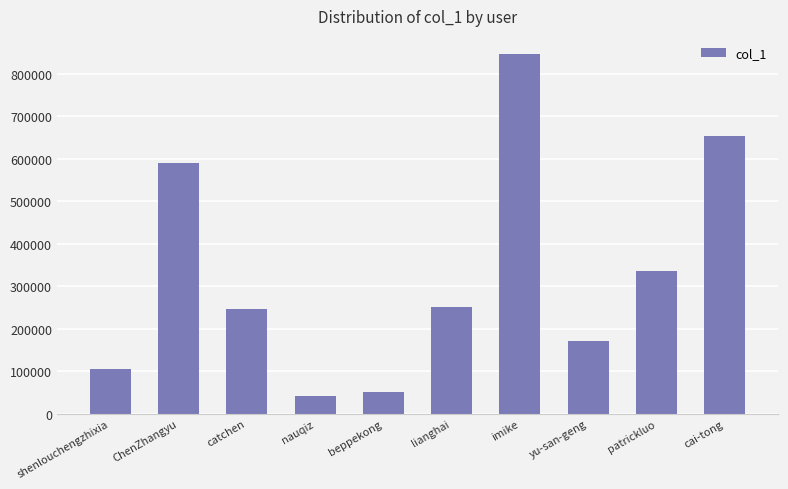

Between shenlouchengzhixia and yu-san-geng, which is larger?

yu-san-geng